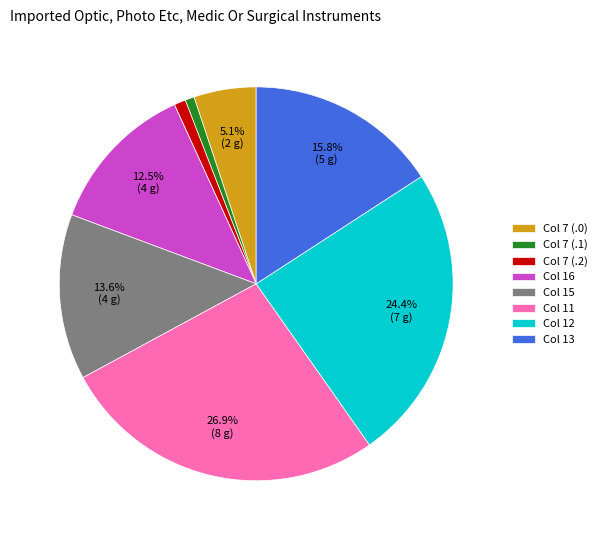

Do Col 13 and Col 16 together represent more than half of the pie?

No